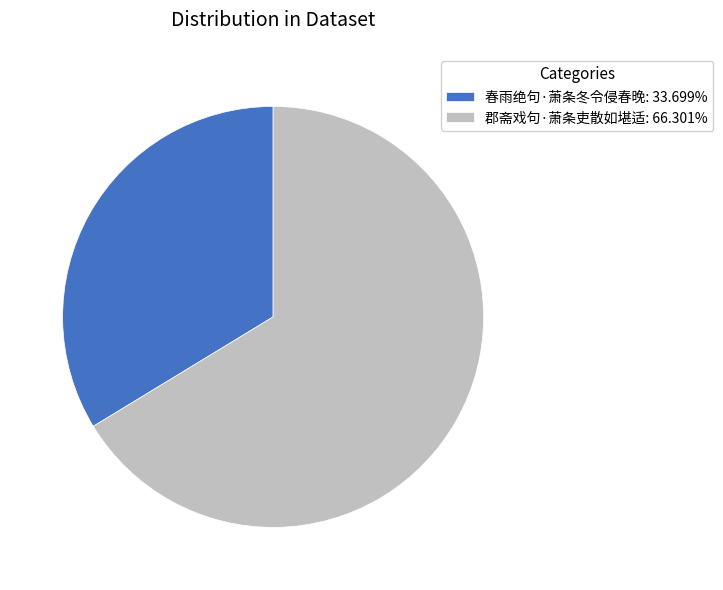

Approximately how many times larger is the value at 郡斋戏句·萧条吏散如堪适: 66.301% compared to 春雨绝句·萧条冬令侵春晚: 33.699%?

2.0